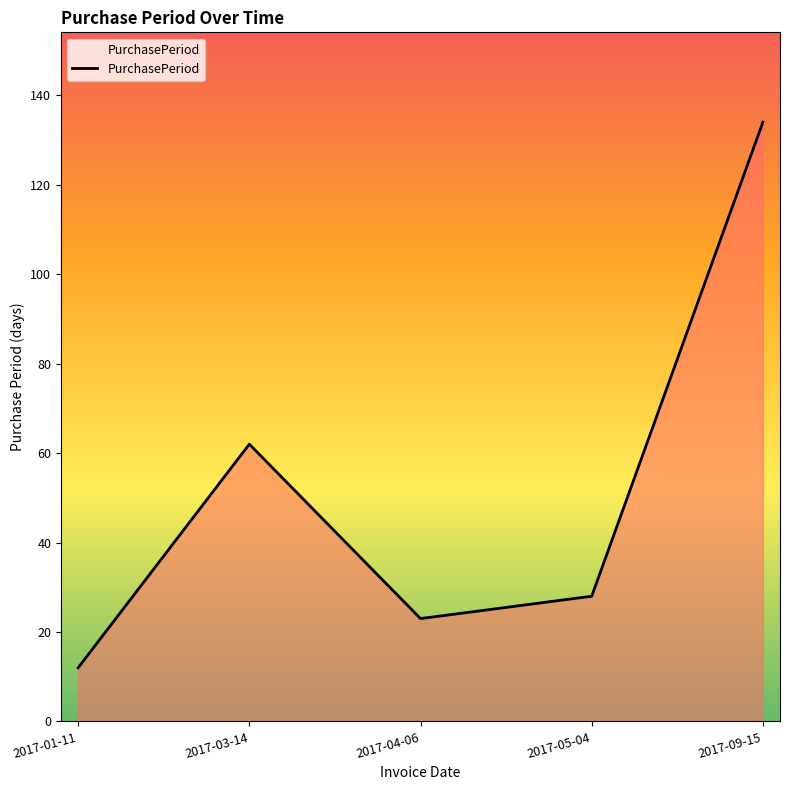

Where is the data nearest to the value 73?

2017-03-14